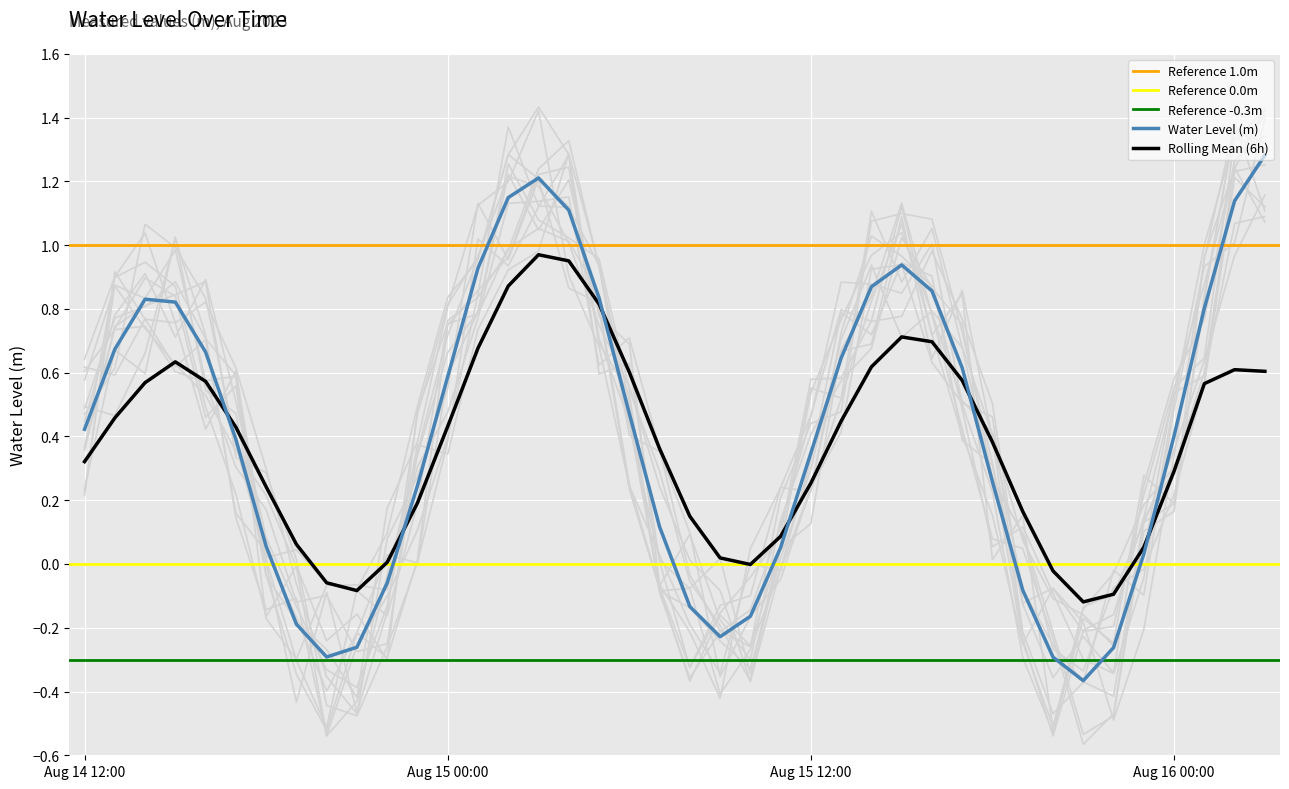

The value at Aug 15 00:00 is 0.6. True or false?

True